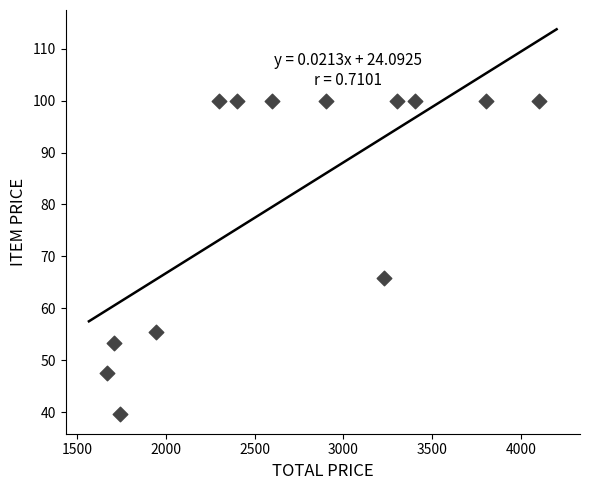

What Y value in the scatter plot is closest to 69?

65.9